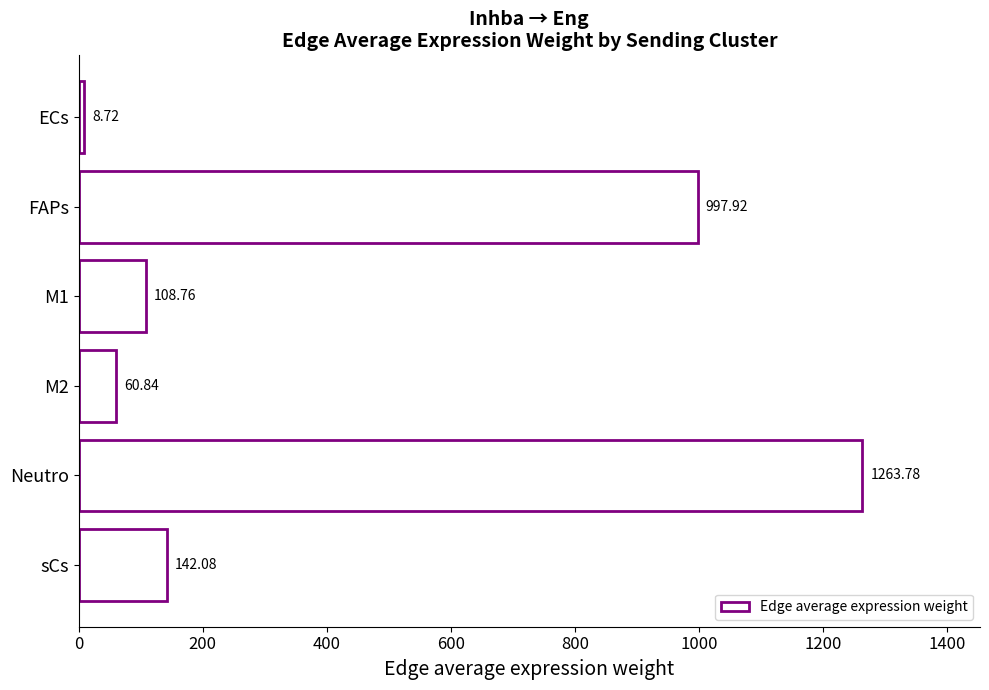

What is the difference between the maximum and minimum values?

1255.1